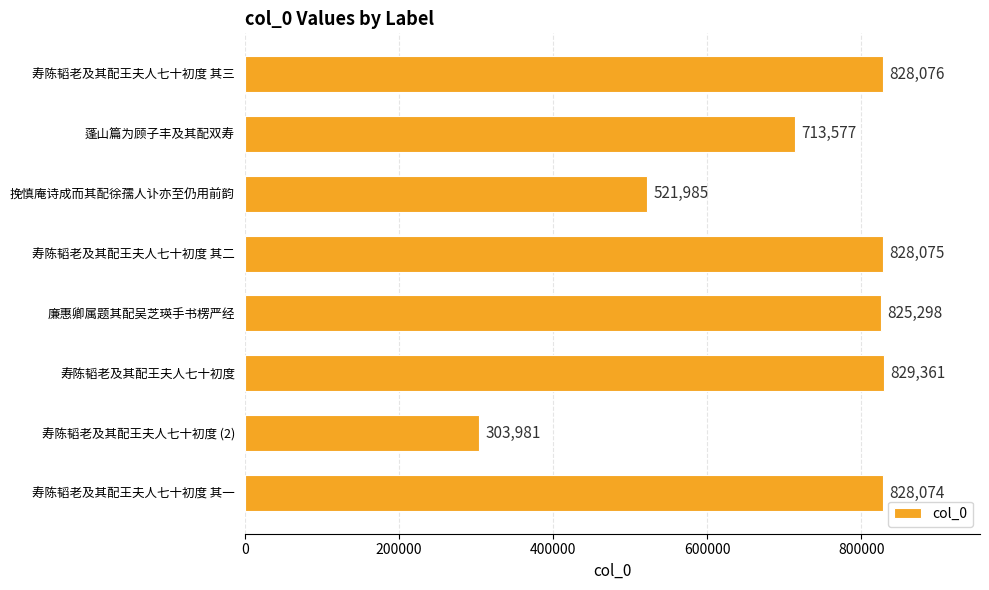

What is the difference between the maximum and minimum values?

525380